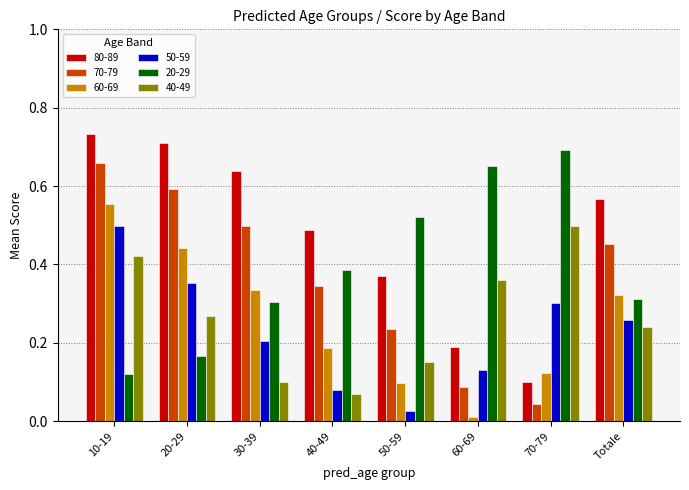

At which label is 20-29 closest to 0?

10-19